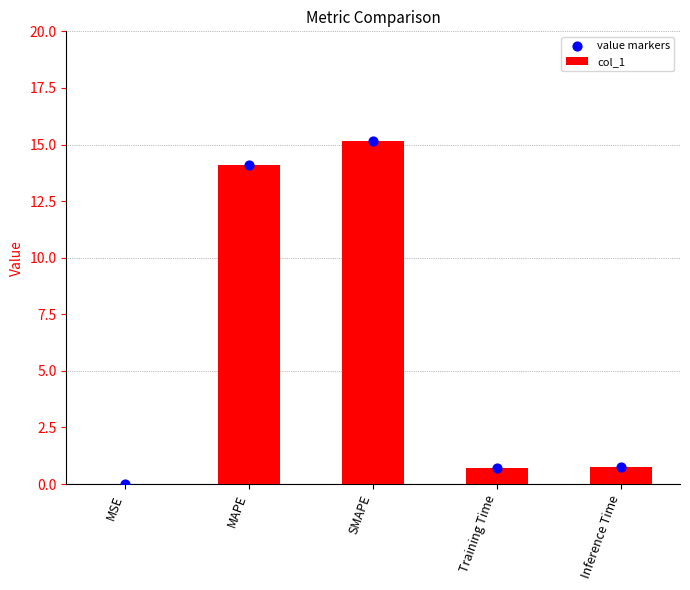

At how many categories does at least one series exceed 0?

5